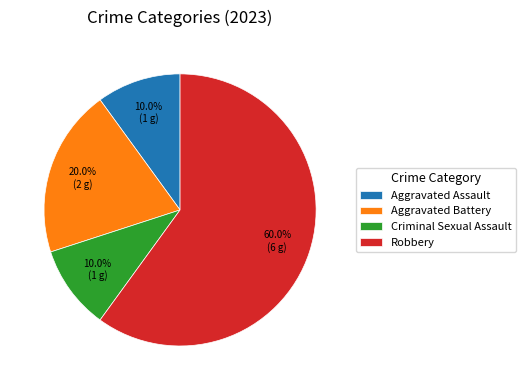

Does Robbery represent more than half of the total?

Yes